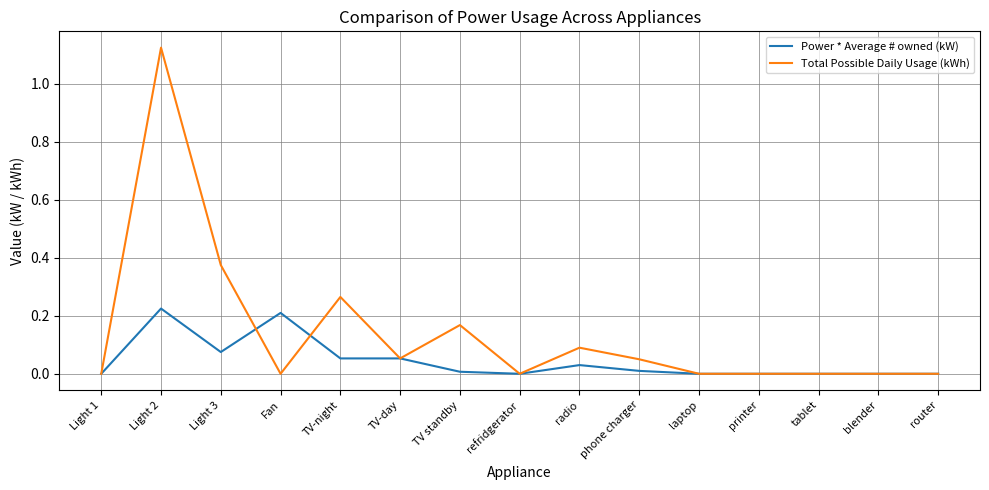

List the series in order of their overall mean, lowest first.

Power * Average # owned (kW), Total Possible Daily Usage (kWh)